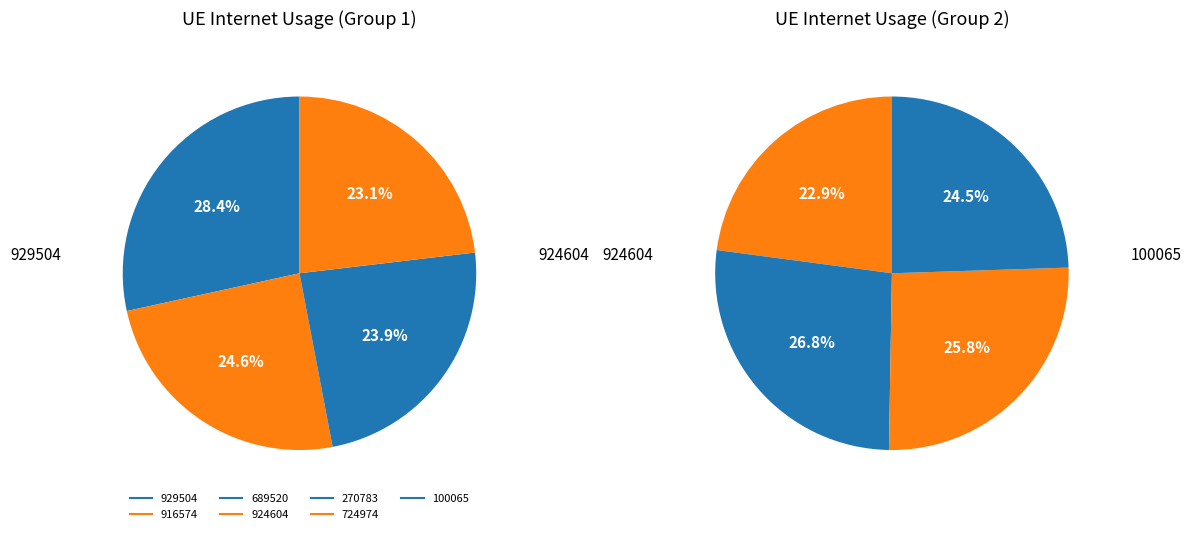

To the nearest percent, what is the difference between the 916574 and 270783 slice percentages?

1%